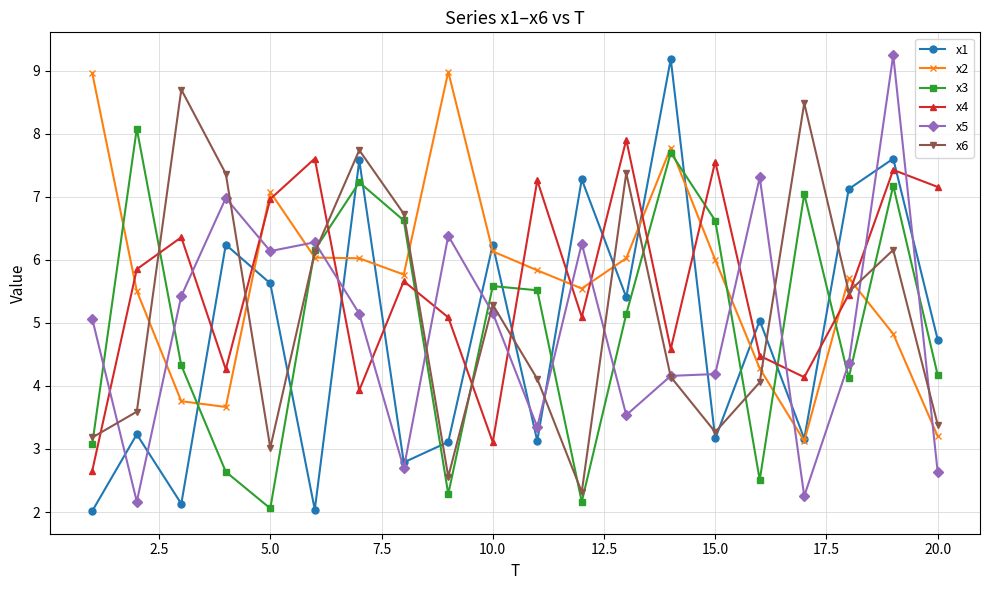

Which series ends up on top after the final intersection of x2 and x4?

x4